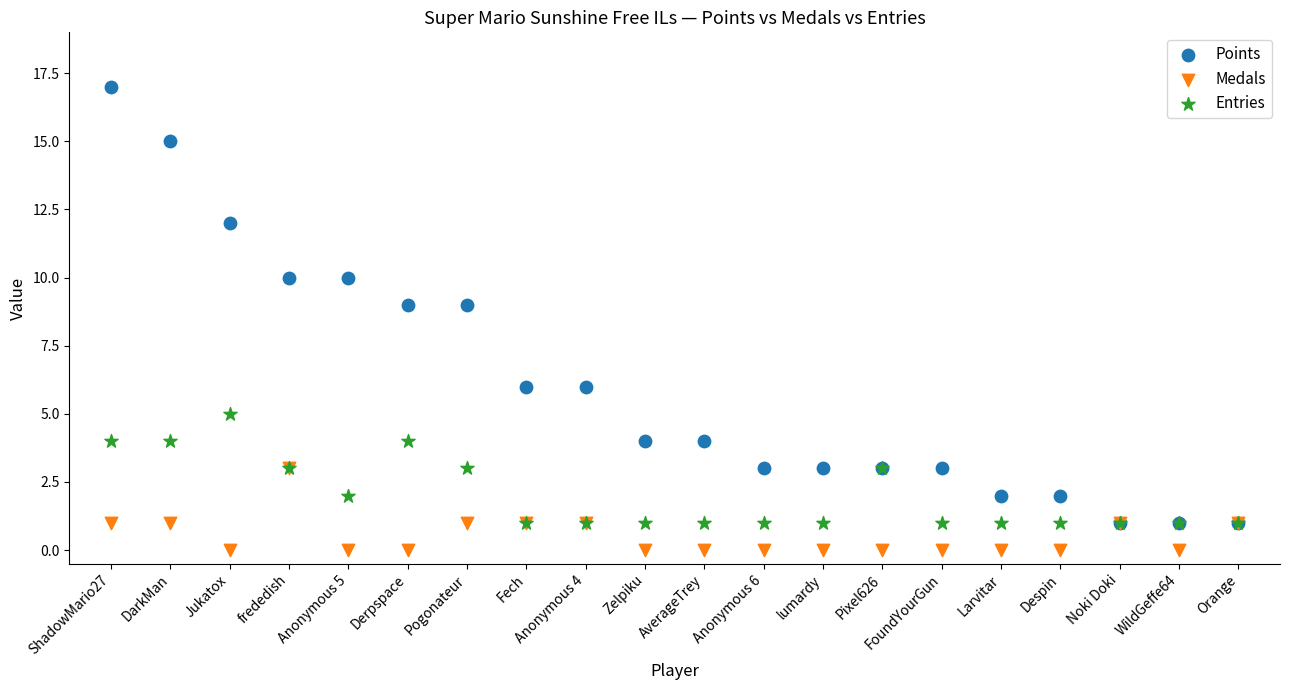

Which series contains the lowest Y value?

Medals